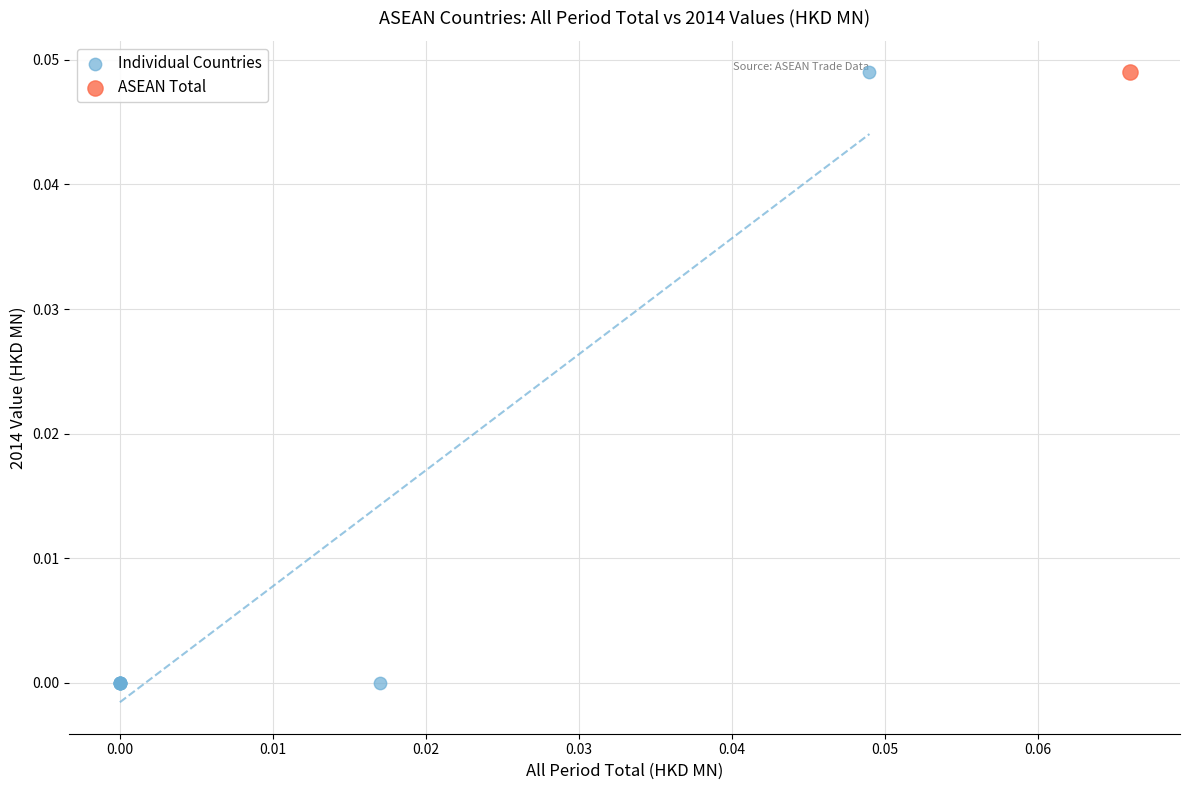

What are all the series names shown in the legend?

Individual Countries, ASEAN Total